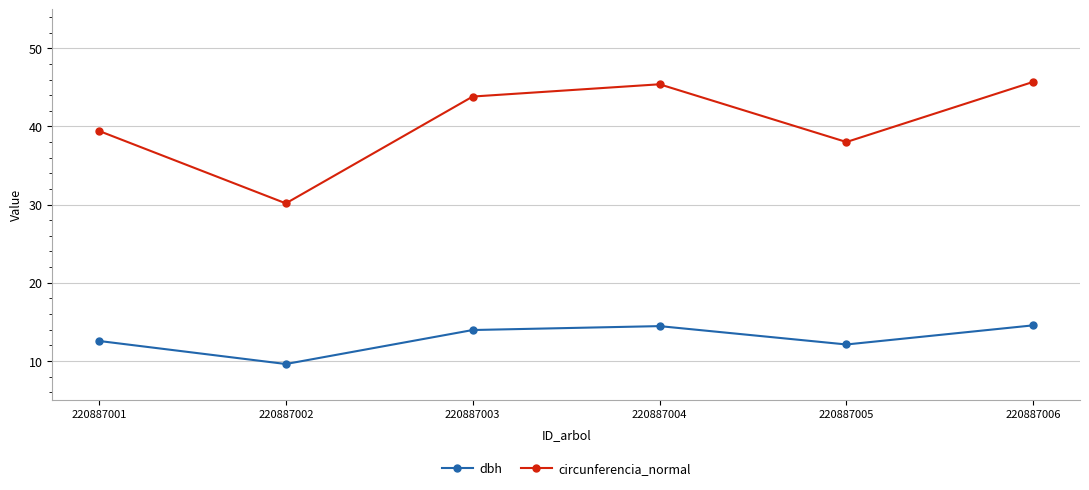

What is the sum of all dbh values?

77.2